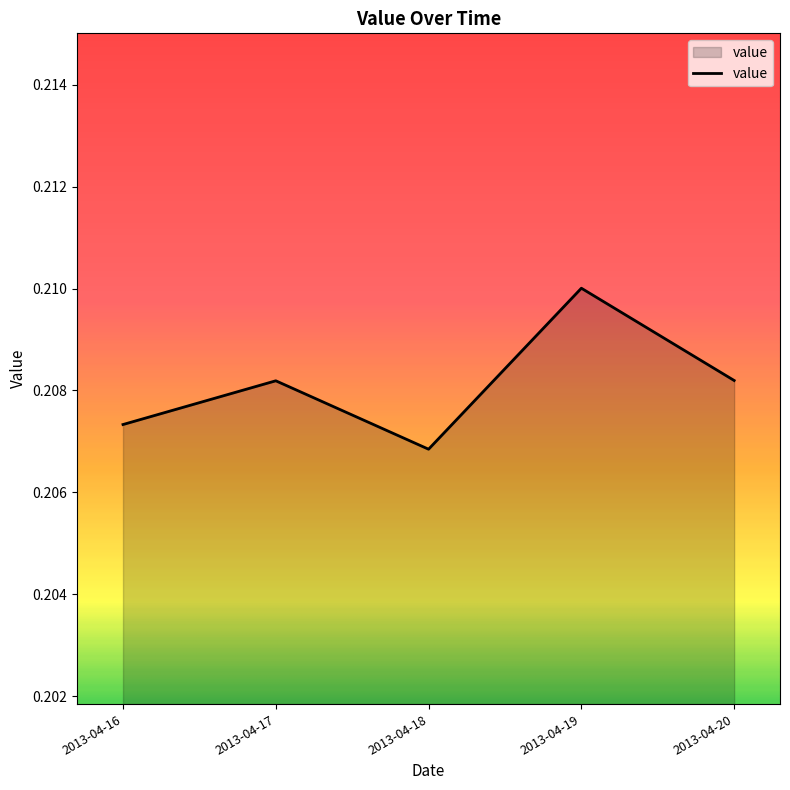

The chart shows a value of 0.1 at 2013-04-17. True or false?

False